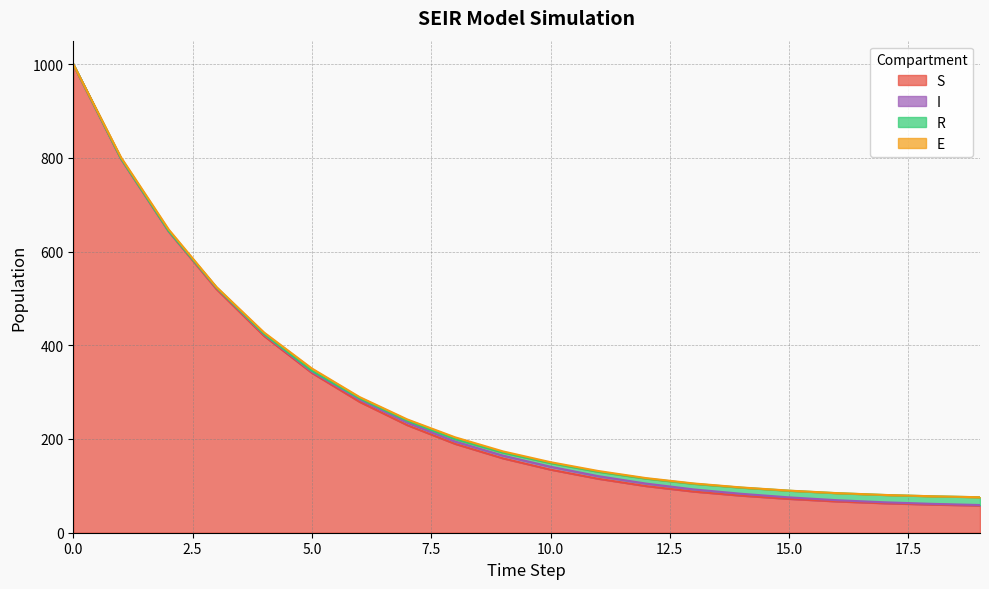

How many data points in E are above 1?

12